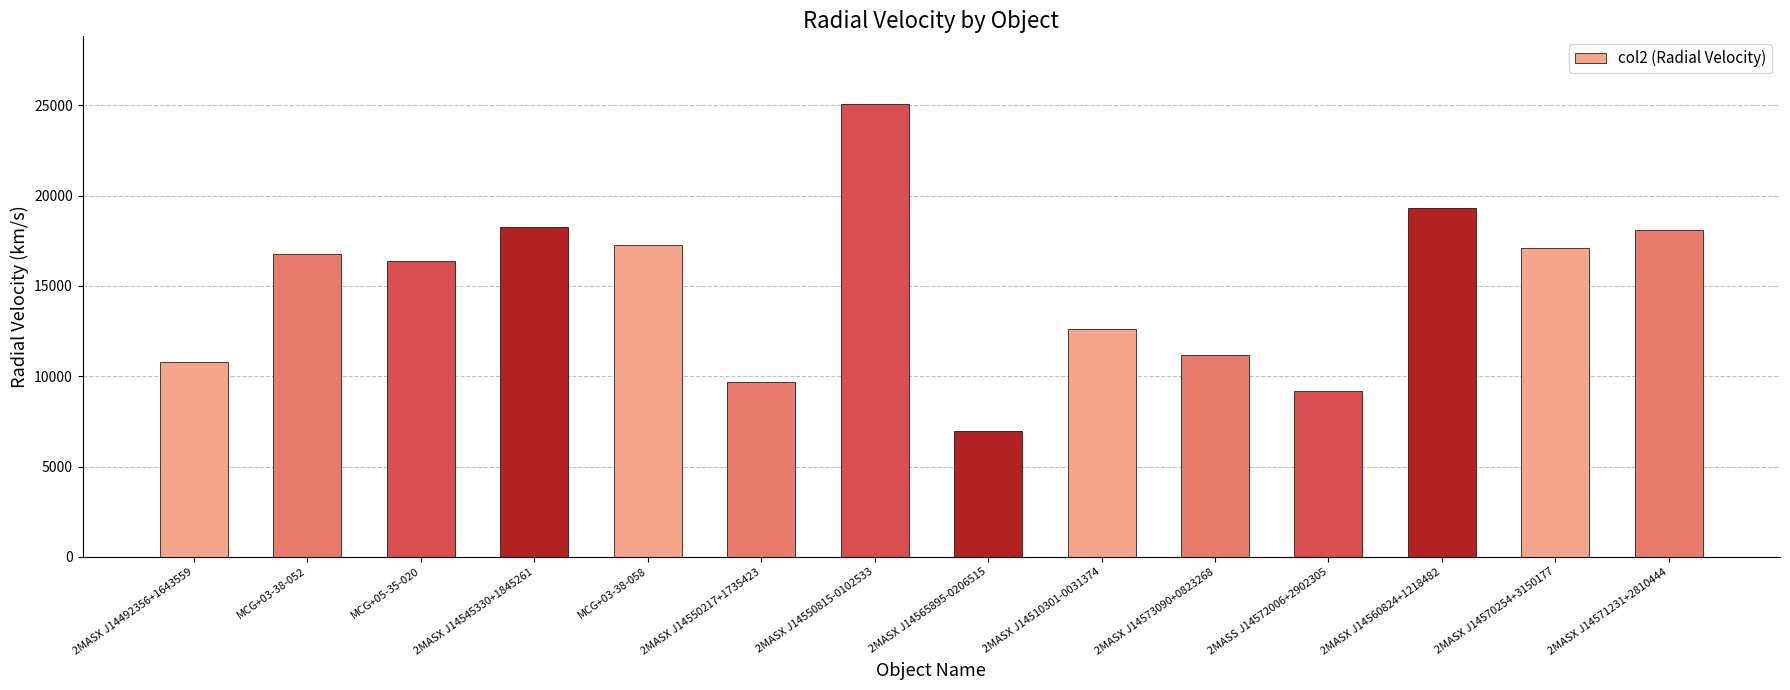

Reading left to right, extract all data points from this chart.

10772	16759	16405	18279	17287	9707	25057	6951	12620	11172	9208	19291	17085	18080